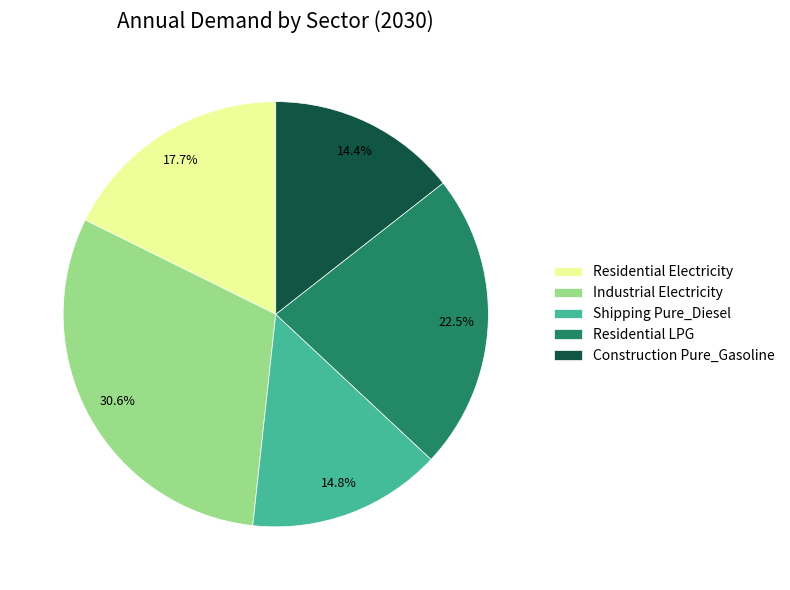

Which has a higher value, Construction Pure_Gasoline or Residential LPG?

Residential LPG